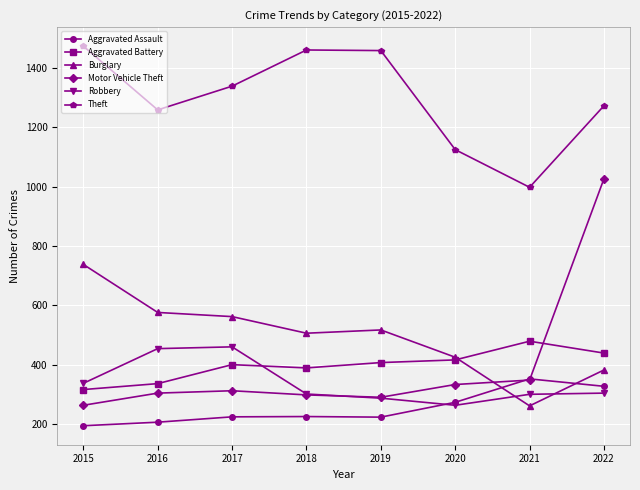

At which category is the sum across all series the highest?

2022